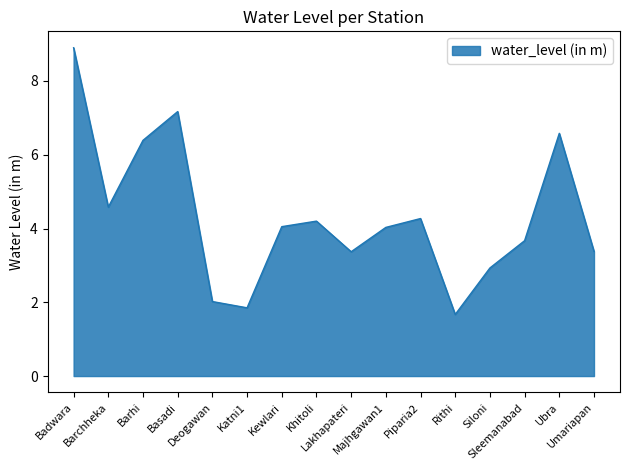

What is the smallest value displayed?

1.7